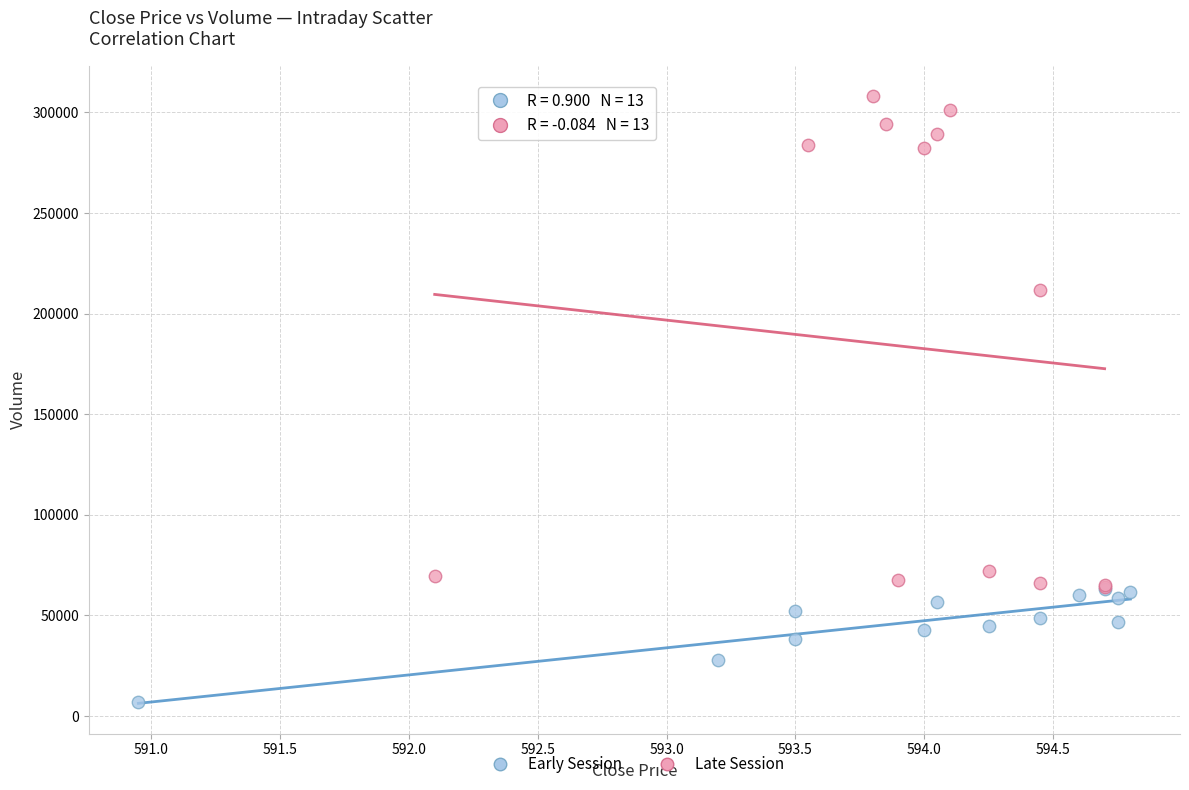

Which series reaches the maximum Y coordinate?

Late Session